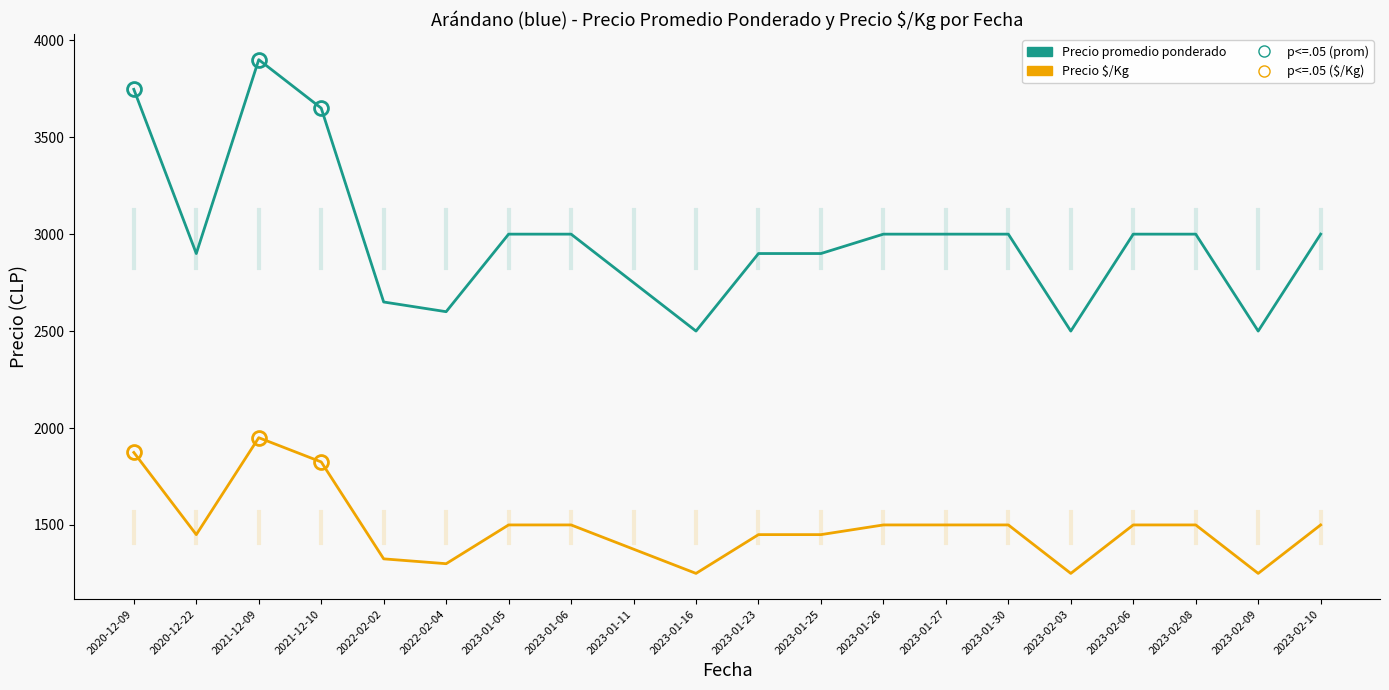

At which category does Precio promedio ponderado reach its first local peak?

2021-12-09